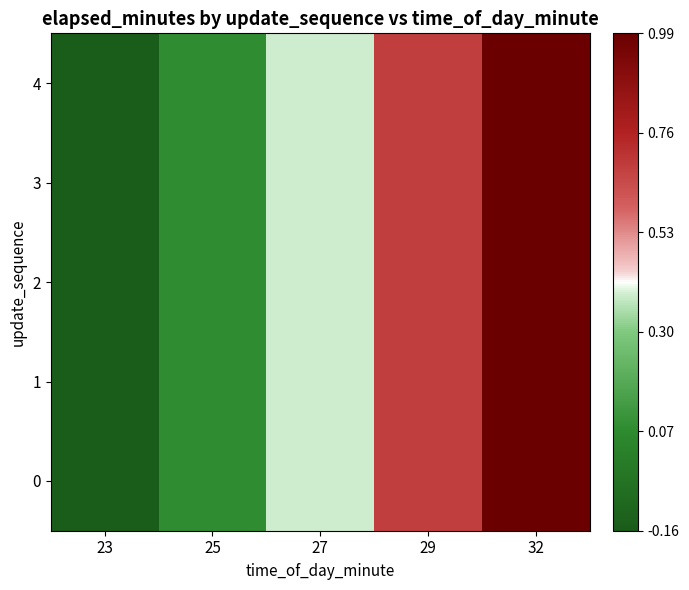

Rank the series at 29 from lowest to highest value.

0, 1, 2, 3, 4